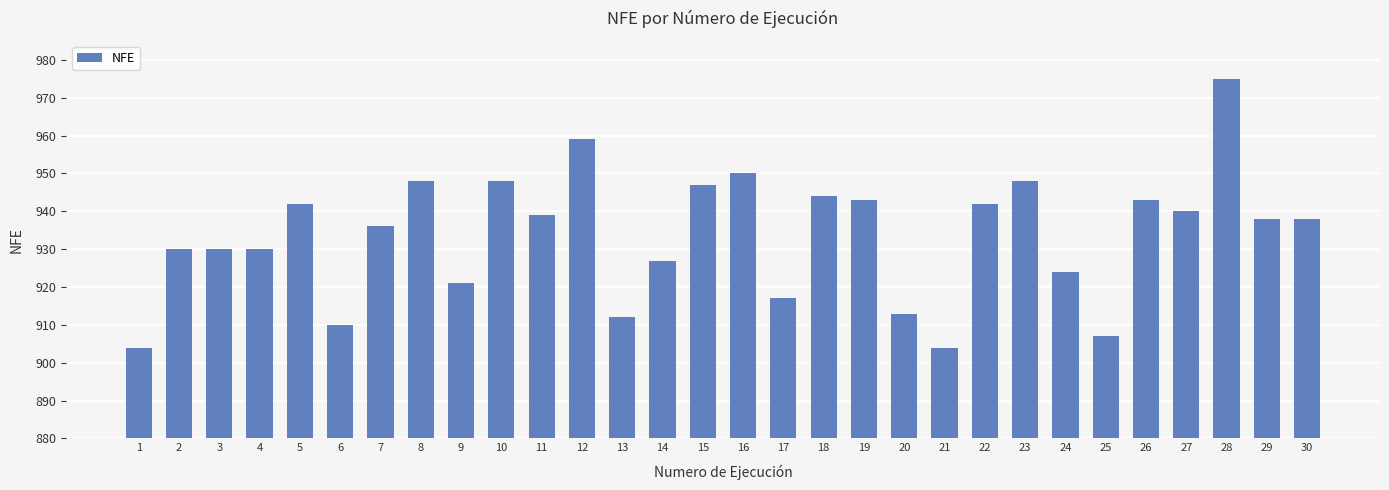

Between 21 and 5, which is larger?

5